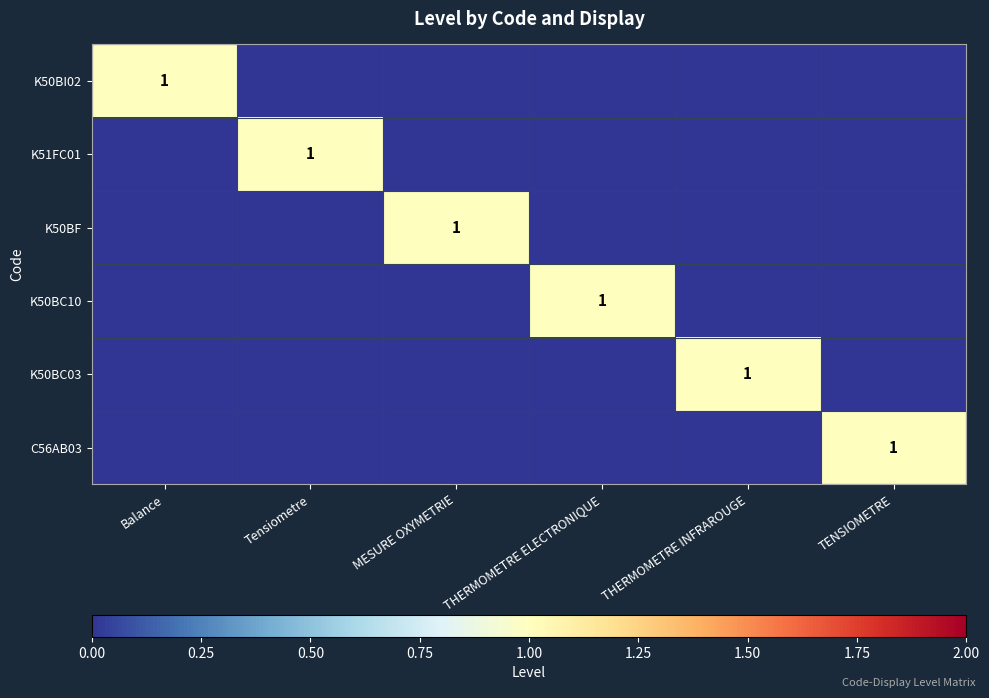

How many series are shown in this chart?

6